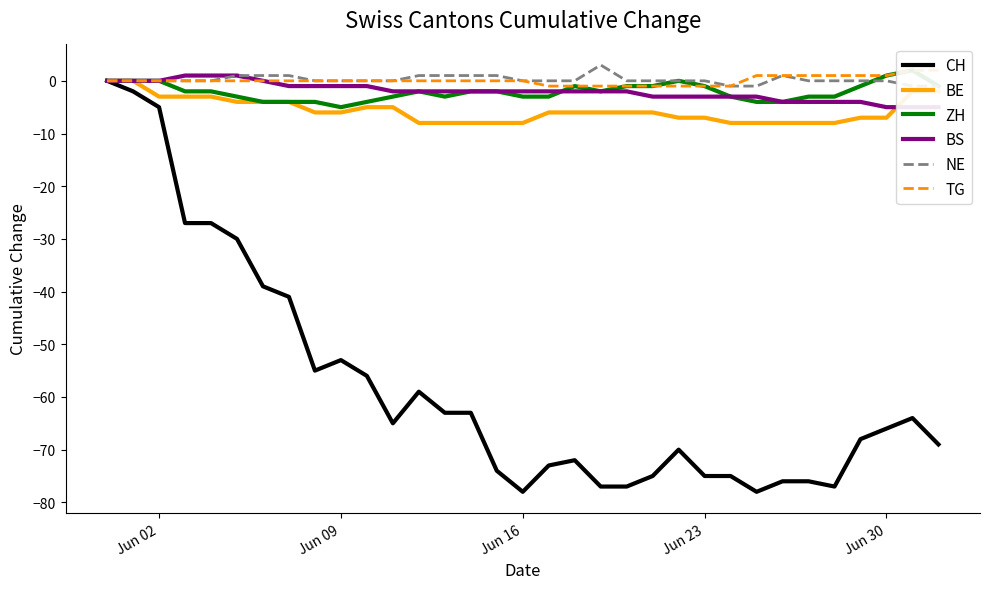

The value of BE at Jun 23 is -2. True or false?

False